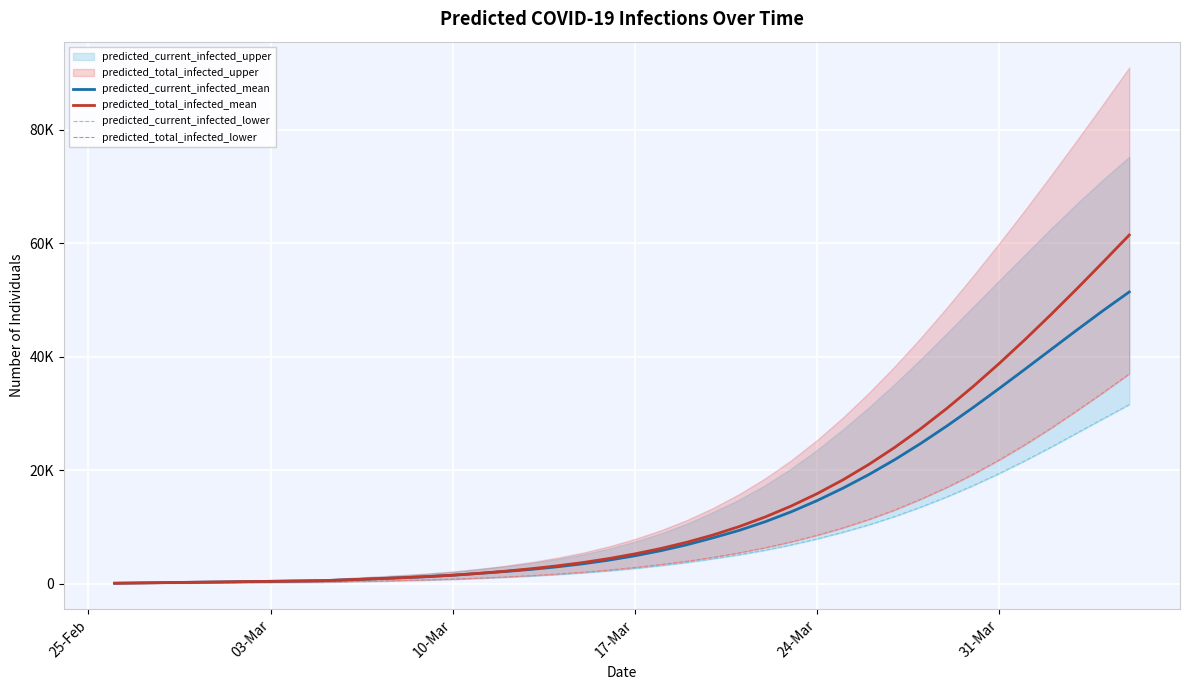

True or false: predicted_current_infected_mean has a value of 894 at 14.

False